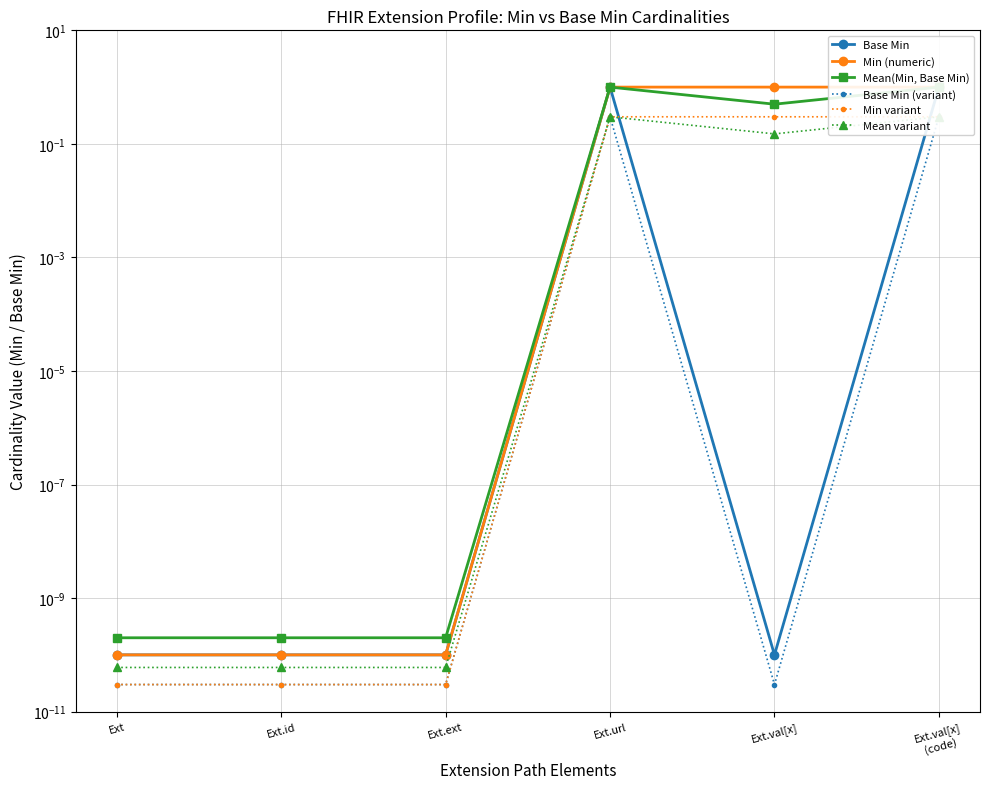

At how many categories does at least one series exceed 0?

6